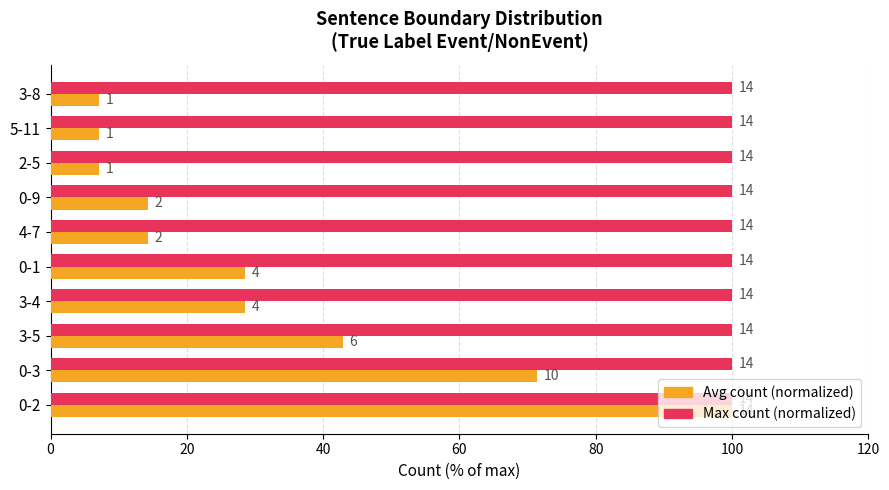

Which series has the largest range (max minus min)?

Avg count (normalized)